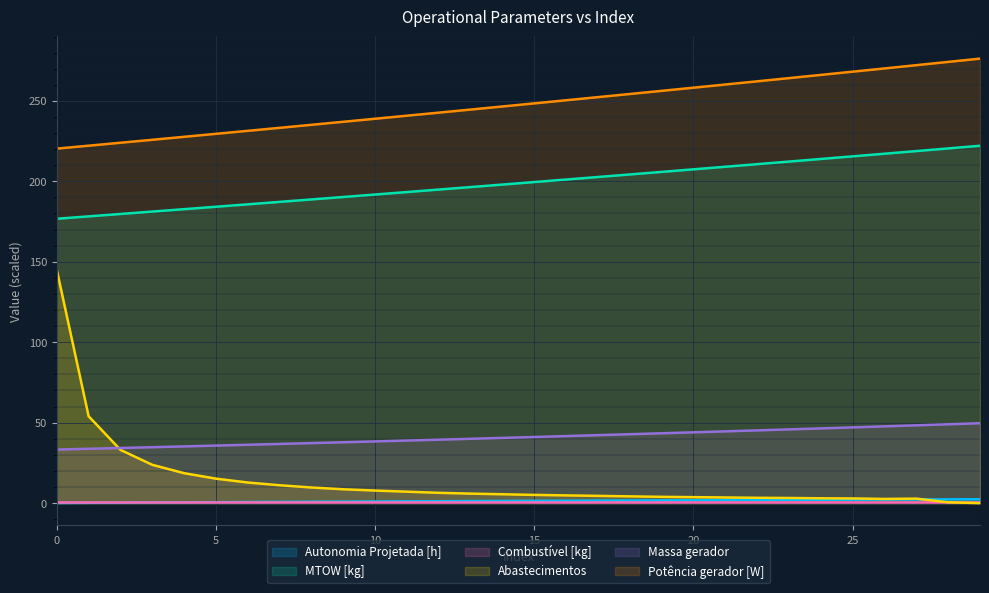

What is the maximum value for Combustível [kg]?

1.0